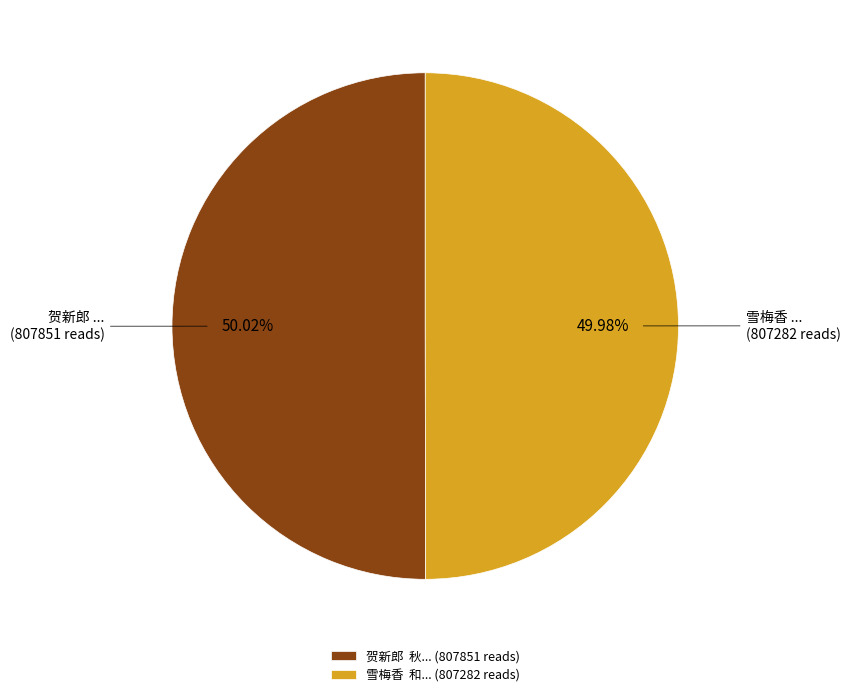

How many segments does this pie chart have?

2